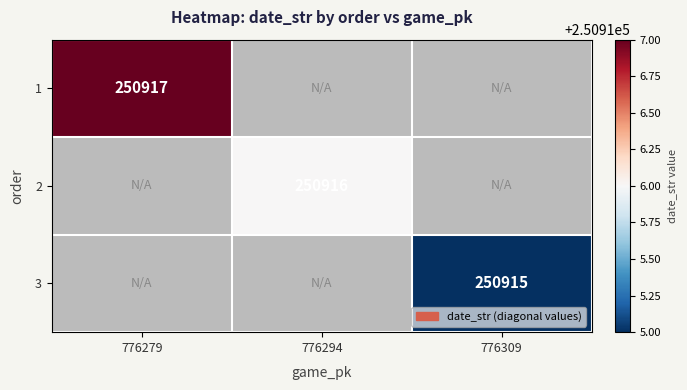

Count the number of data series in this chart.

3